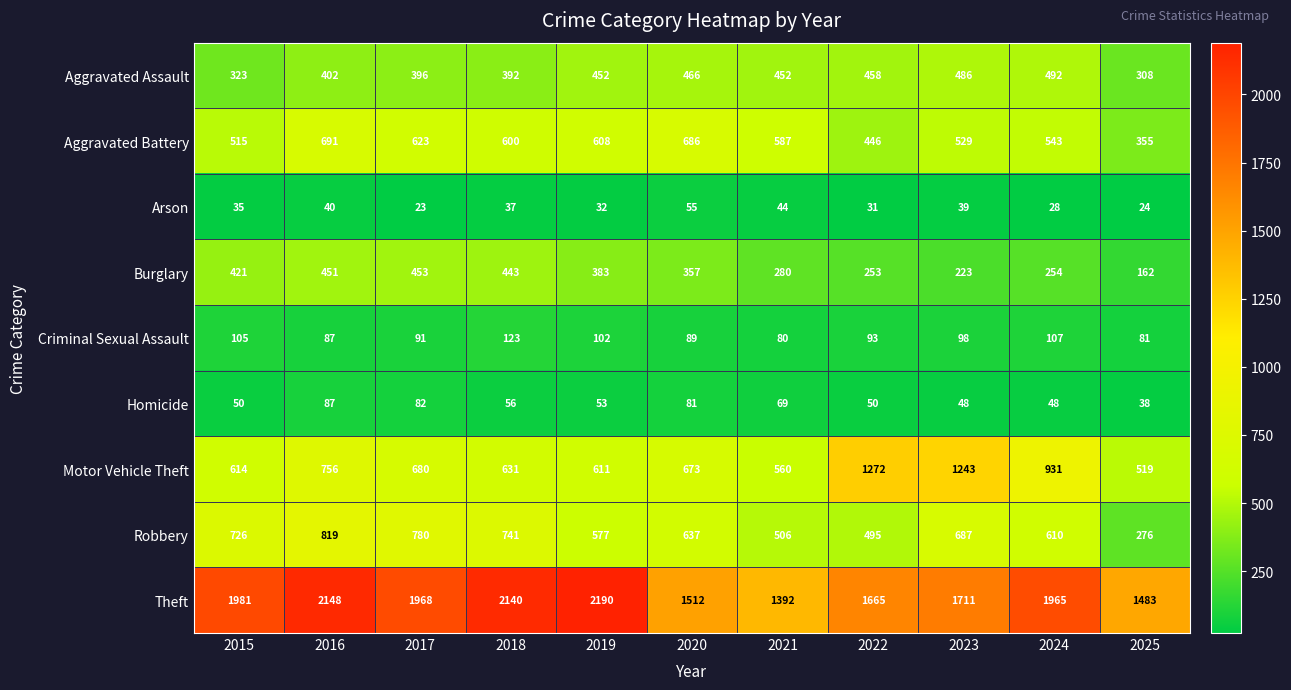

True or false: Robbery has a value of 262 at 2020.

False